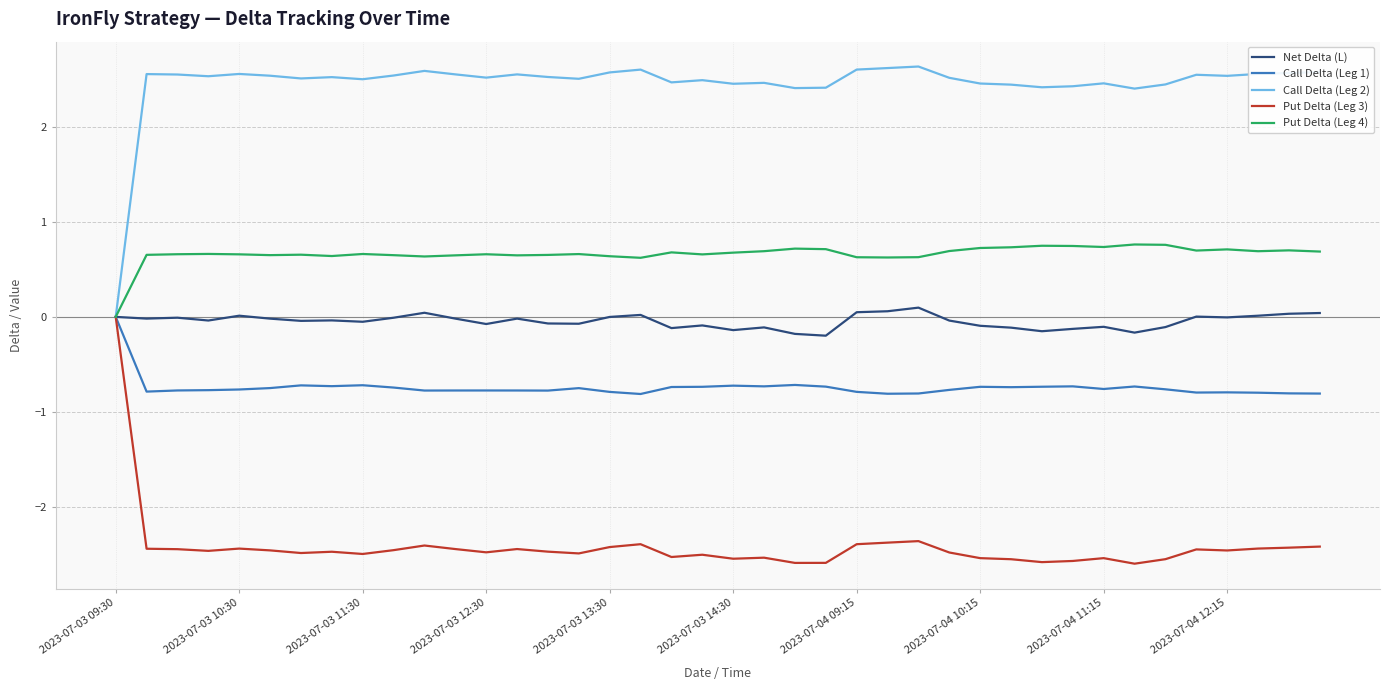

Which series has the largest total across all categories?

Call Delta (Leg 2)